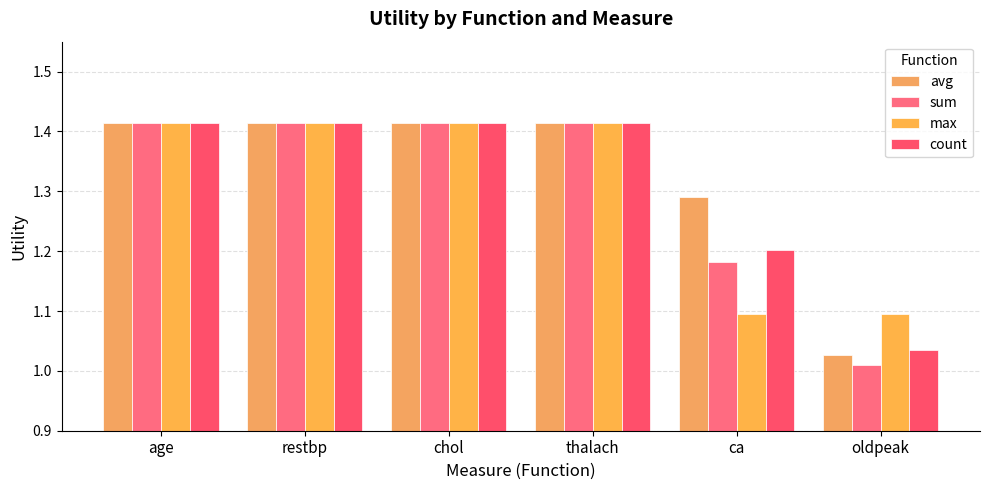

What is the difference between the maximum and minimum values in the count series?

0.4